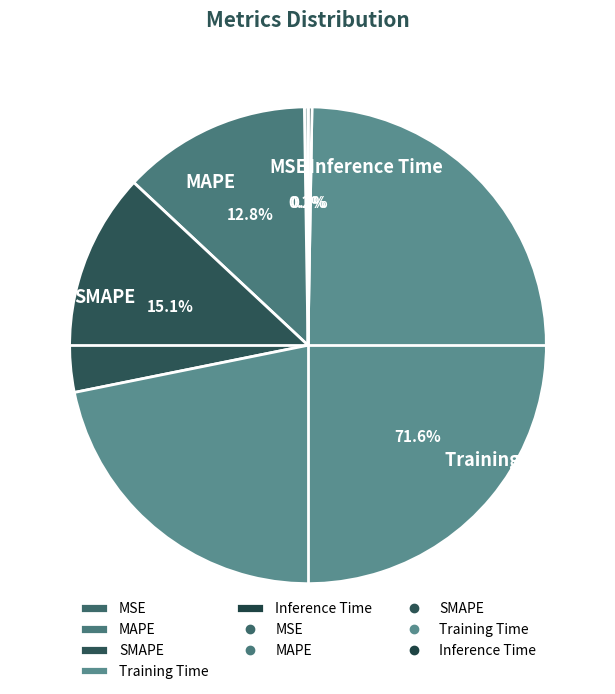

What percentage is the MAPE slice, to the nearest percent?

13%